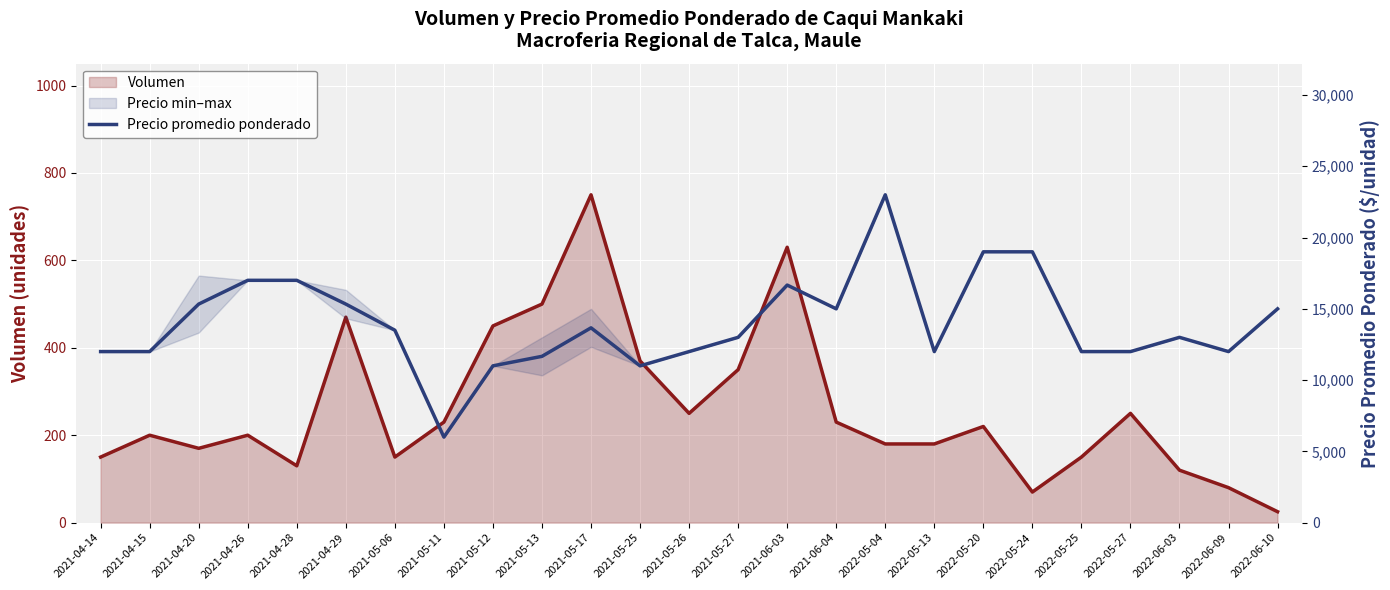

True or false: the data shows 26436 at 2022-06-10.

False